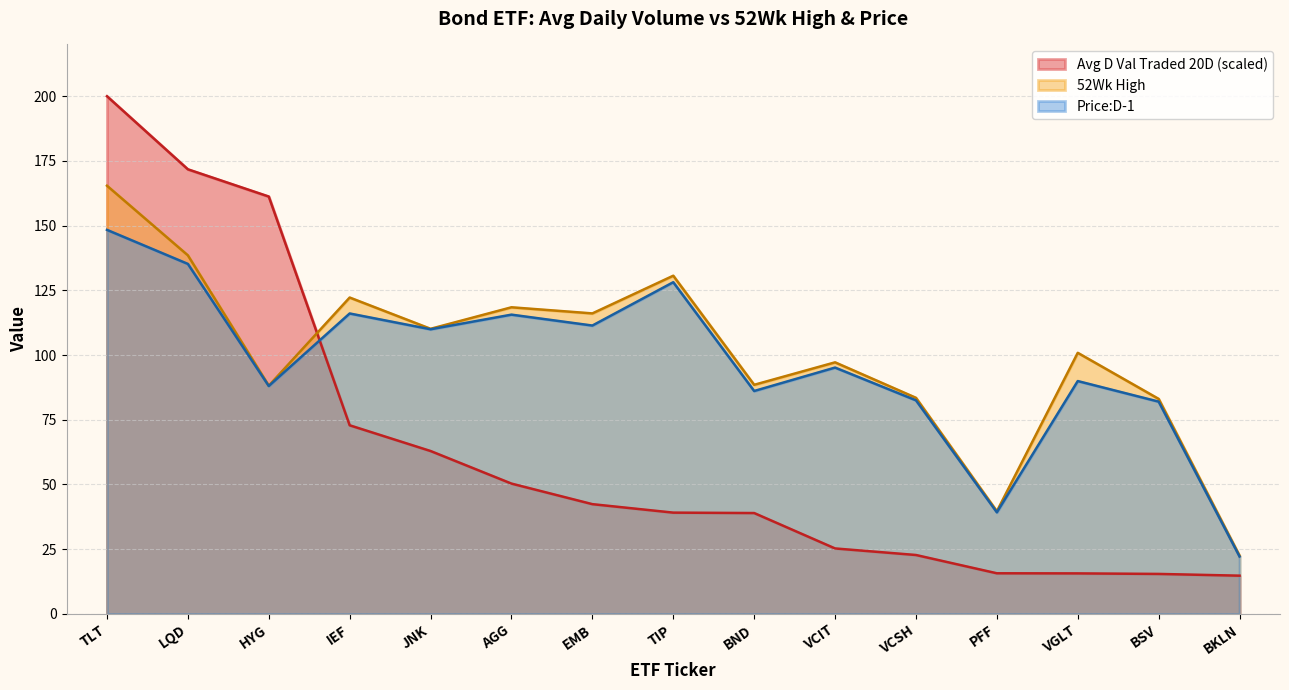

Reading left to right, list all the values displayed in this chart.

Avg D Val Traded 20D: 200.0	171.8	161.2	72.9	62.9	50.3	42.4	39.1	39.0	25.3	22.7	15.7	15.6	15.4	14.8
52Wk High: 165.4	138.5	88.2	122.2	110.1	118.4	116.1	130.6	88.5	97.2	83.5	39.6	100.9	83.1	22.5
Price:D-1: 148.4	135.2	88.0	116.1	110.0	115.6	111.4	128.1	86.1	95.2	82.5	39.2	89.9	82.0	22.2